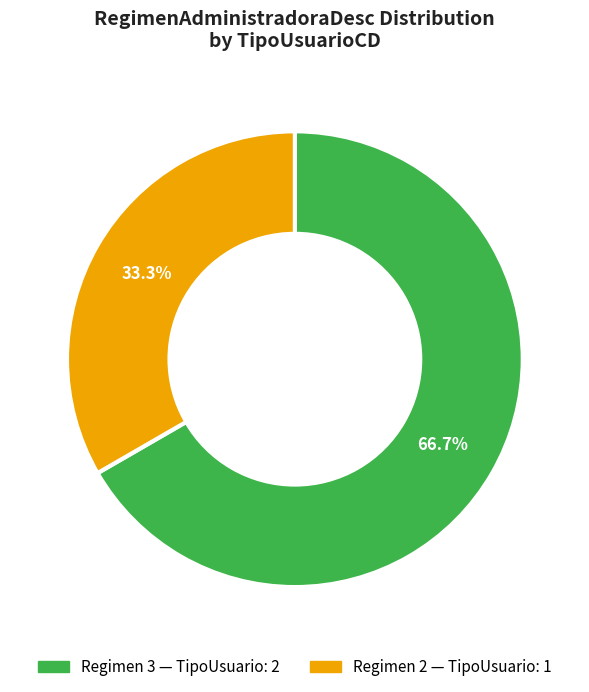

To the nearest percent, what is the average slice percentage?

50%